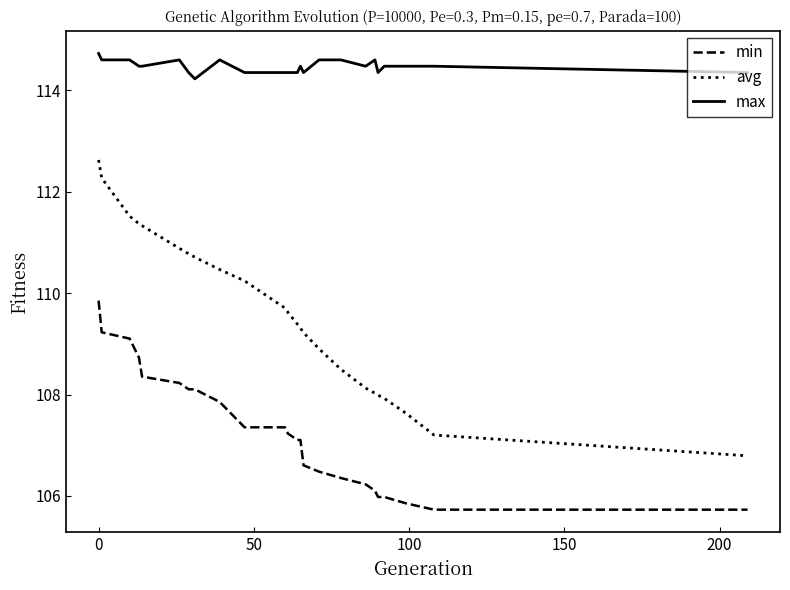

True or false: max has more than 2 interior local peaks.

True